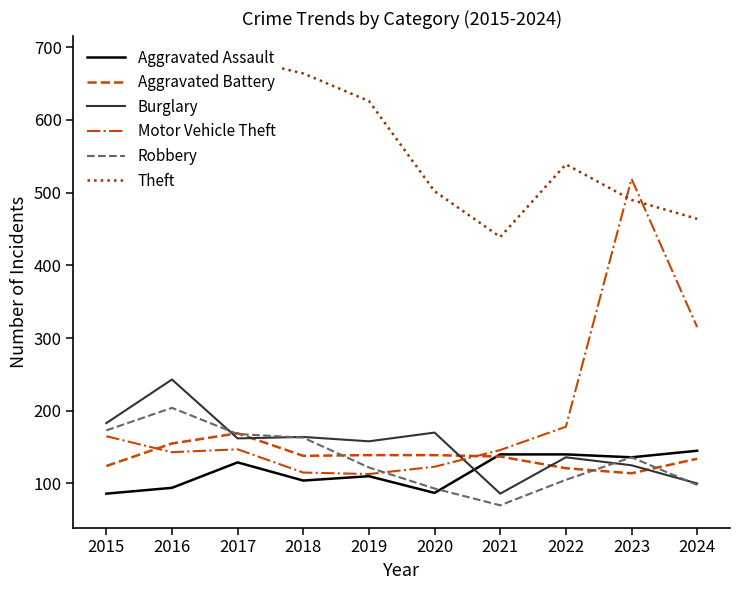

The value of Robbery at 2015 is 271. True or false?

False